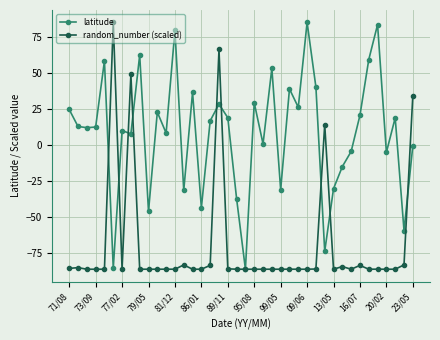

What is the minimum value shown in the chart?

-86.2